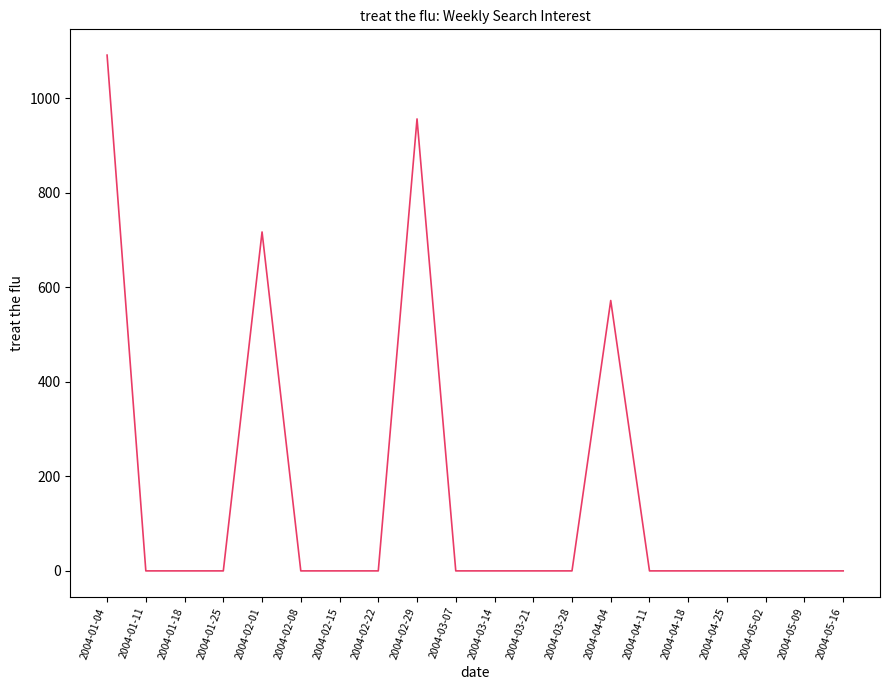

Count the number of values greater than 0.

4